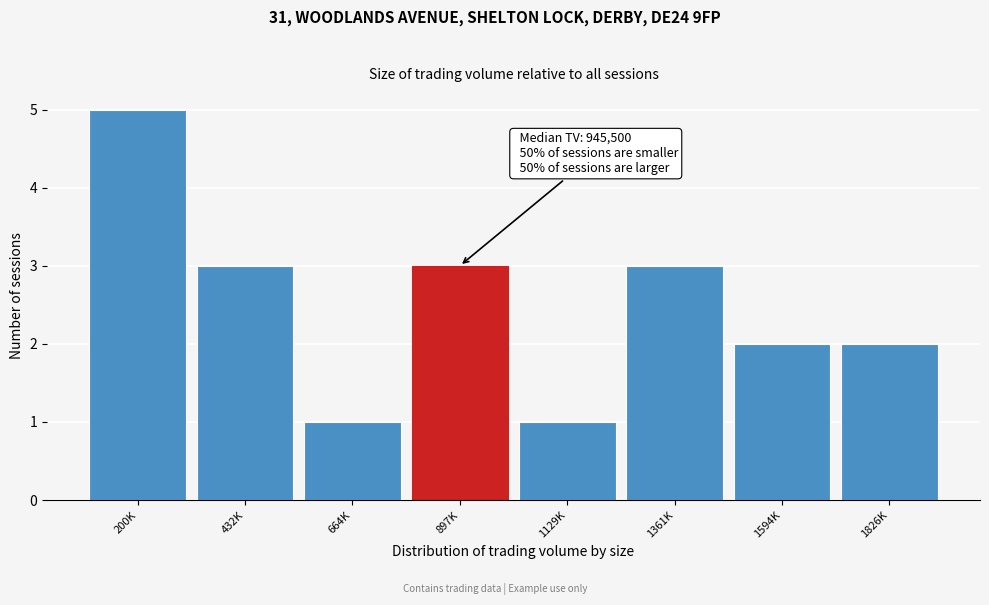

Reading left to right, extract all data points from this chart.

200K=5	432K=3	664K=1	897K=3	1129K=1	1361K=3	1594K=2	1826K=2